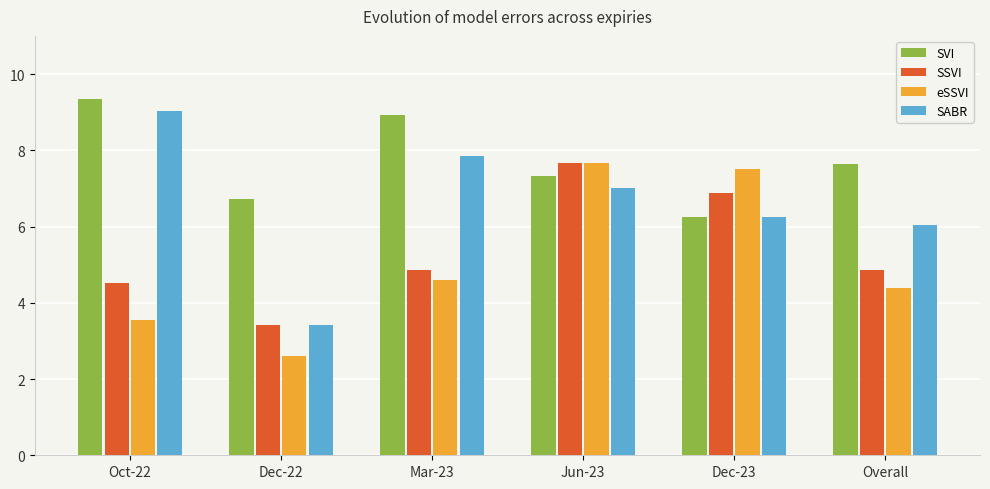

What is the spread (max minus min) of values at Mar-23?

4.3